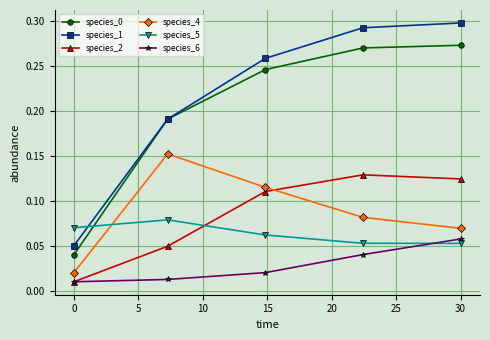

True or false: species_1 and species_6 cross at least once.

False